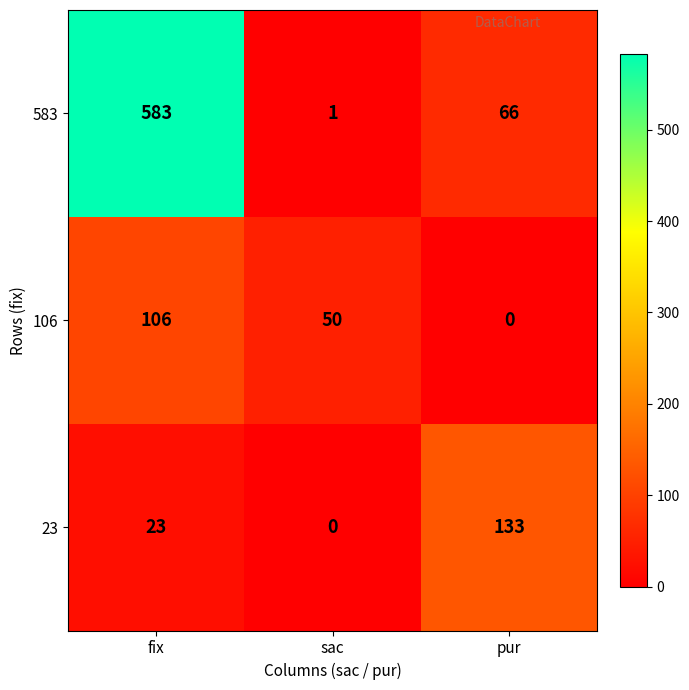

The 583 series shows 66 at pur. True or false?

True